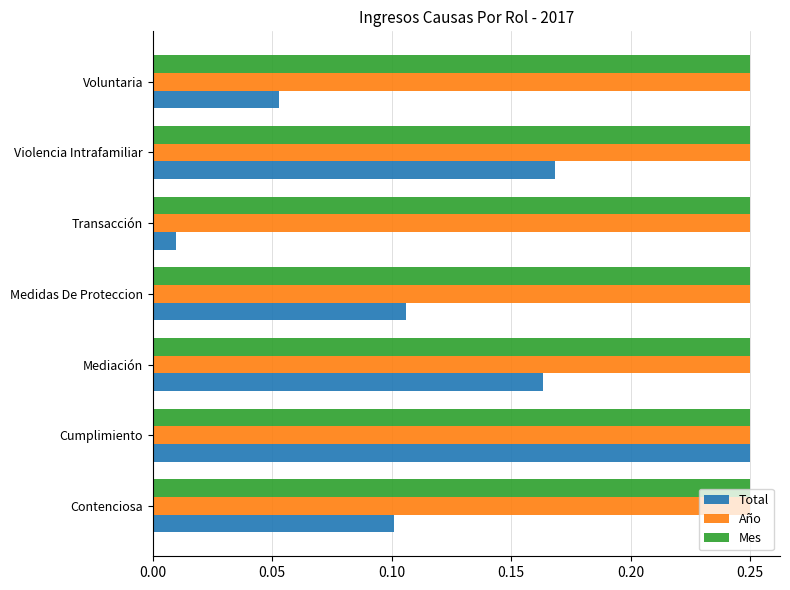

At which category is the sum across all series the highest?

Cumplimiento